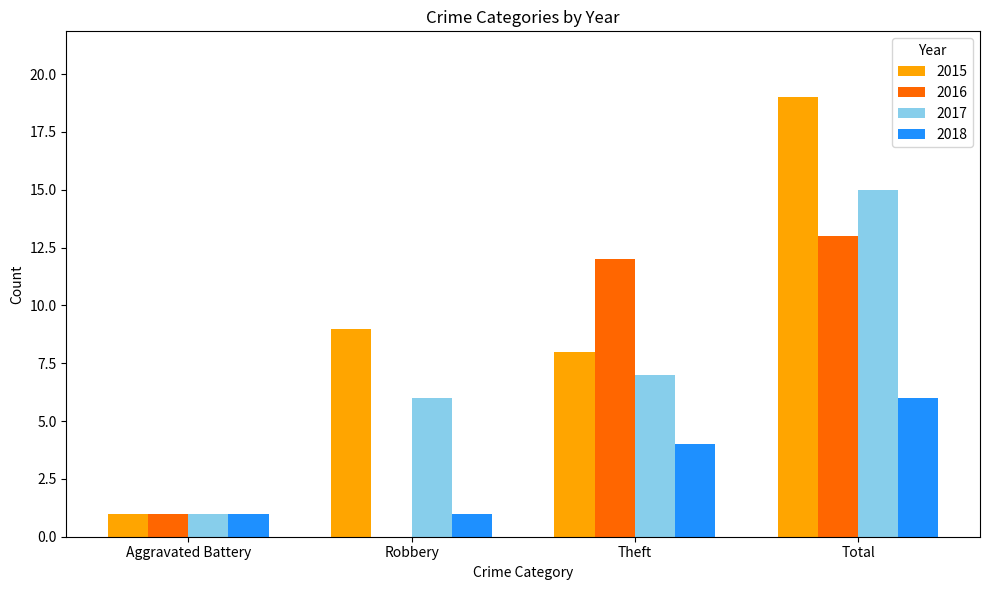

Is the value of 2015 at Robbery greater than the value of 2017 at Total?

No